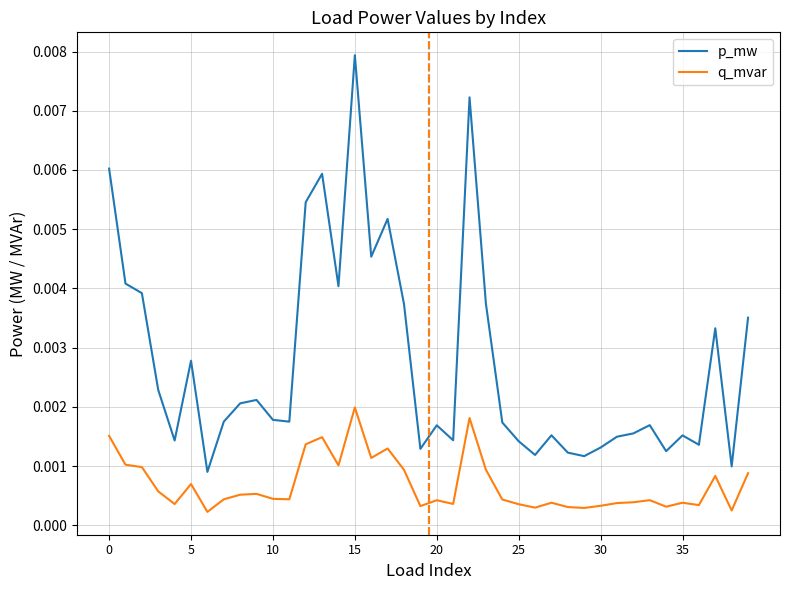

True or false: q_mvar and p_mw cross at least once.

False